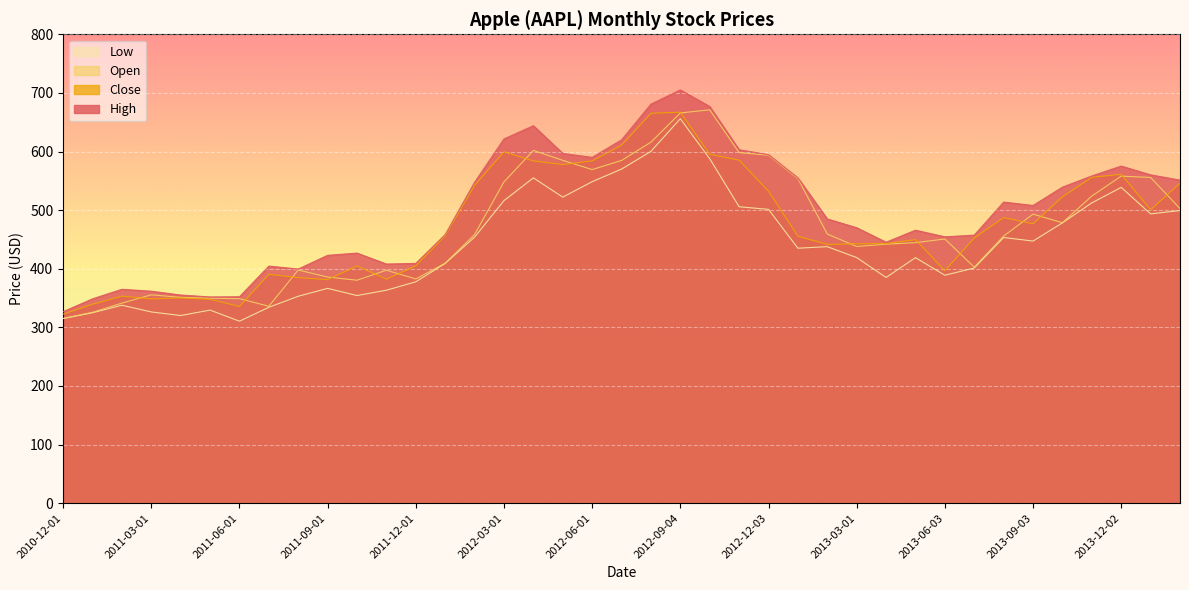

Reading left to right, what are all the values shown in this chart?

High: 326.7	348.6	364.9	361.7	355.1	351.8	352.1	404.5	399.5	422.9	426.7	408.0	409.1	458.2	547.6	621.5	644.0	596.8	590.0	619.9	680.9	705.1	676.8	603.0	594.6	555.0	484.9	469.9	445.2	465.8	454.4	457.3	513.7	507.9	539.2	558.3	575.1	560.2	551.2
Close: 322.6	339.3	353.2	348.5	350.1	347.8	335.7	390.5	384.8	381.3	404.8	382.2	405.0	456.5	542.4	599.5	584.0	577.7	584.0	610.8	665.2	667.1	595.3	585.3	532.2	455.5	441.4	442.7	442.8	449.7	396.5	452.5	487.2	476.8	522.7	556.1	561.0	500.6	546.0
Open: 315.3	325.6	341.3	355.5	351.1	349.7	348.9	335.9	397.8	385.8	380.4	397.4	382.5	409.4	458.4	548.2	601.8	584.9	569.2	584.7	615.9	665.8	671.2	598.2	593.6	553.8	459.1	438.0	441.9	444.5	450.7	402.7	455.8	493.1	478.4	524.0	558.0	555.7	502.6
Low: 314.9	324.8	337.7	326.3	320.2	329.4	310.5	334.2	353.0	366.5	354.2	363.3	377.7	409.0	454.0	516.2	555.0	522.2	548.5	570.0	600.2	656.0	587.7	505.8	501.2	435.0	437.7	419.0	385.1	418.9	388.9	401.2	453.3	447.2	478.3	512.4	538.8	493.6	499.3